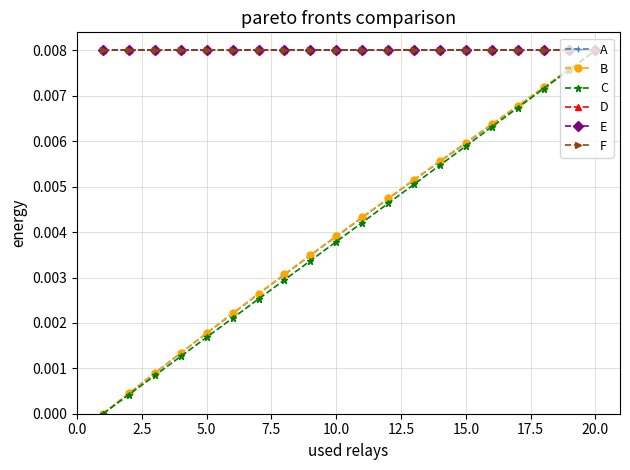

True or false: F and E cross at least once.

False